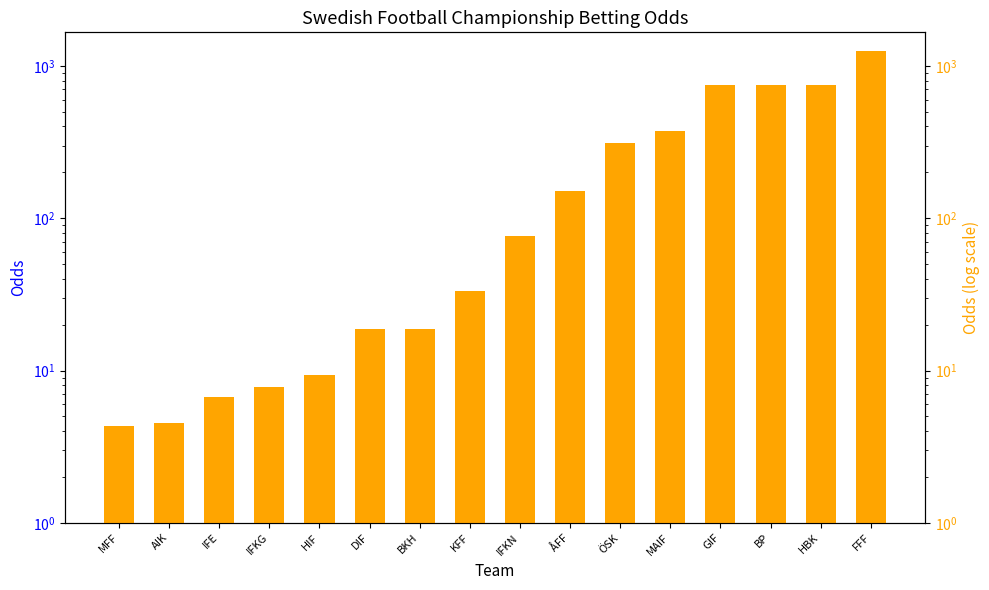

What is the value of the Odds bar at the 13th from the left?

750.0